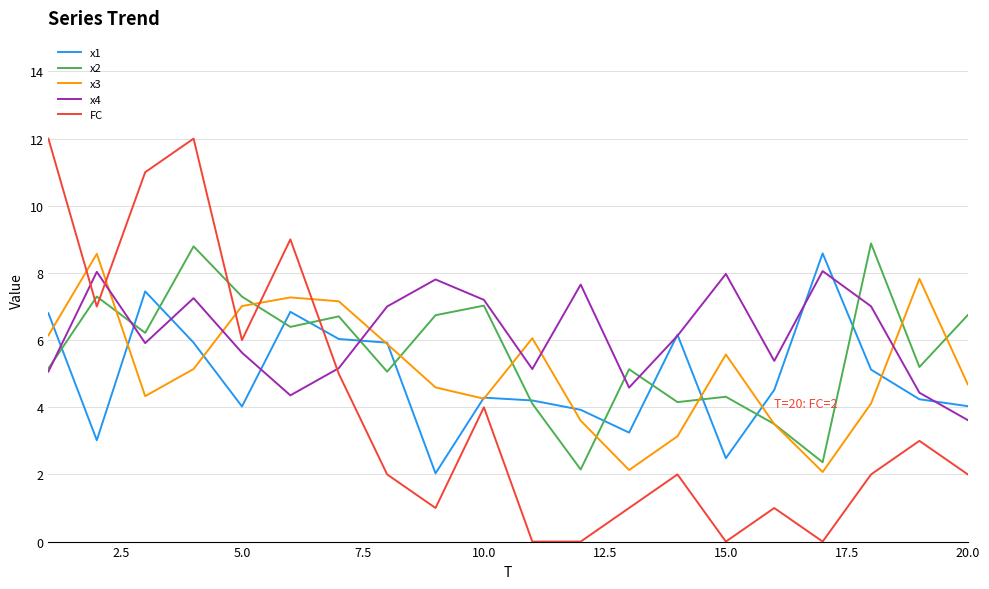

True or false: x4 and x3 intersect in this chart.

True